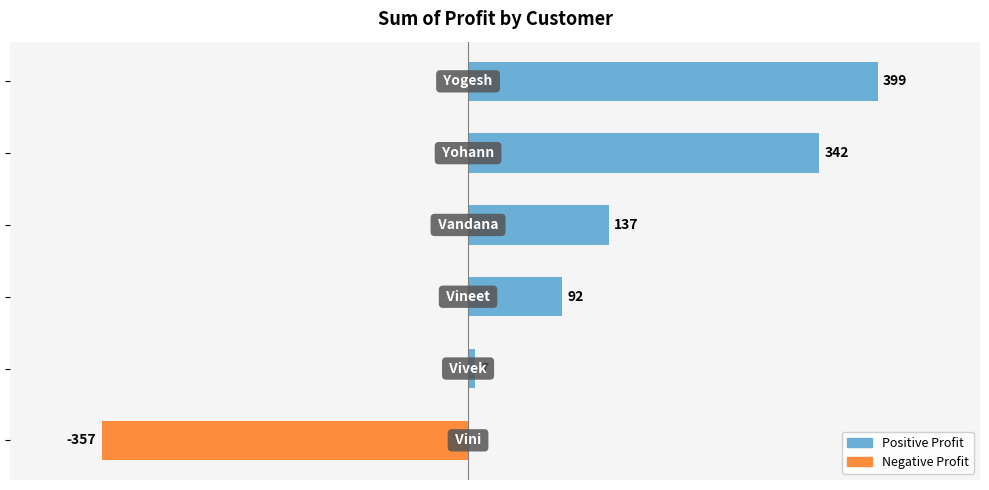

What is the maximum value shown in the chart?

399